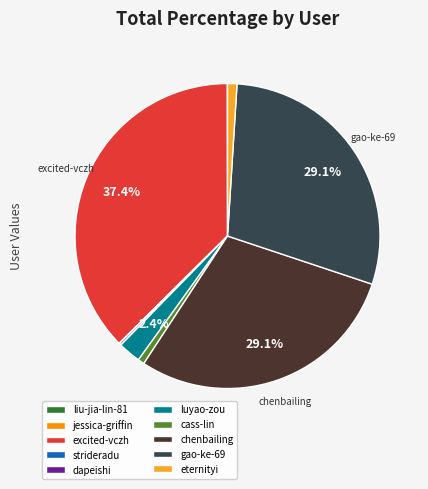

True or false: eternityi accounts for 11% of the total.

False